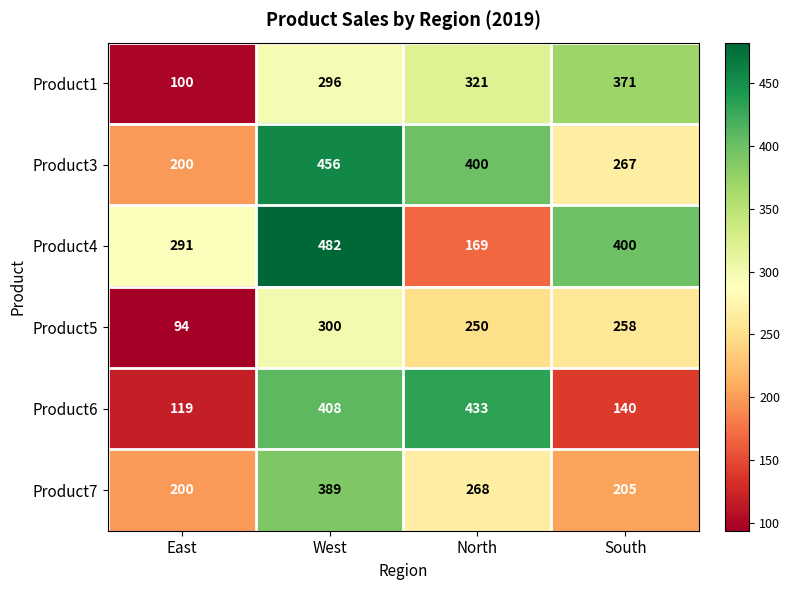

Which series has the largest total across all categories?

Product4